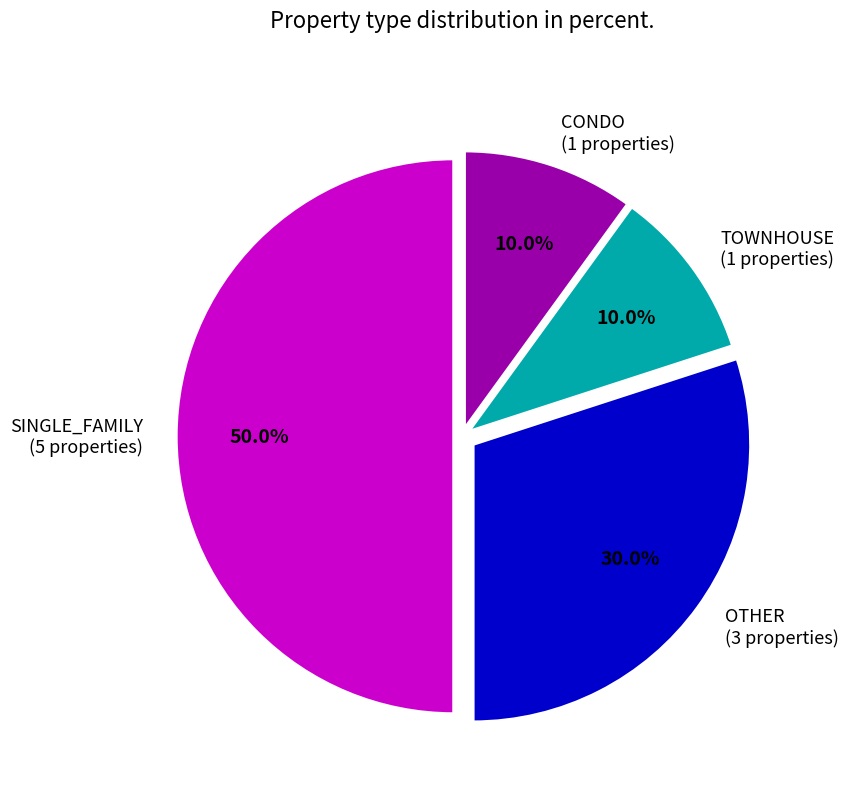

Approximately how many times larger is the value at CONDO (1 properties) compared to OTHER (3 properties)?

0.3